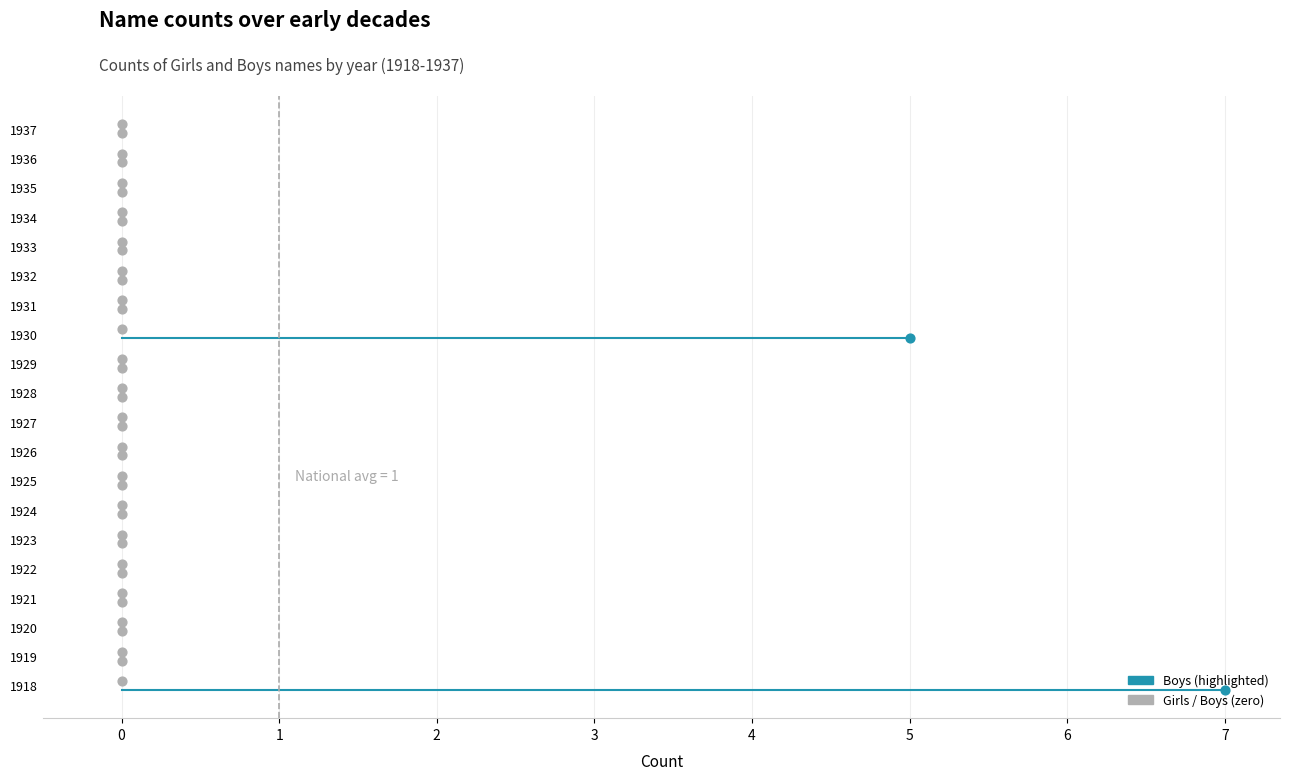

At how many categories does at least one series exceed 0?

2